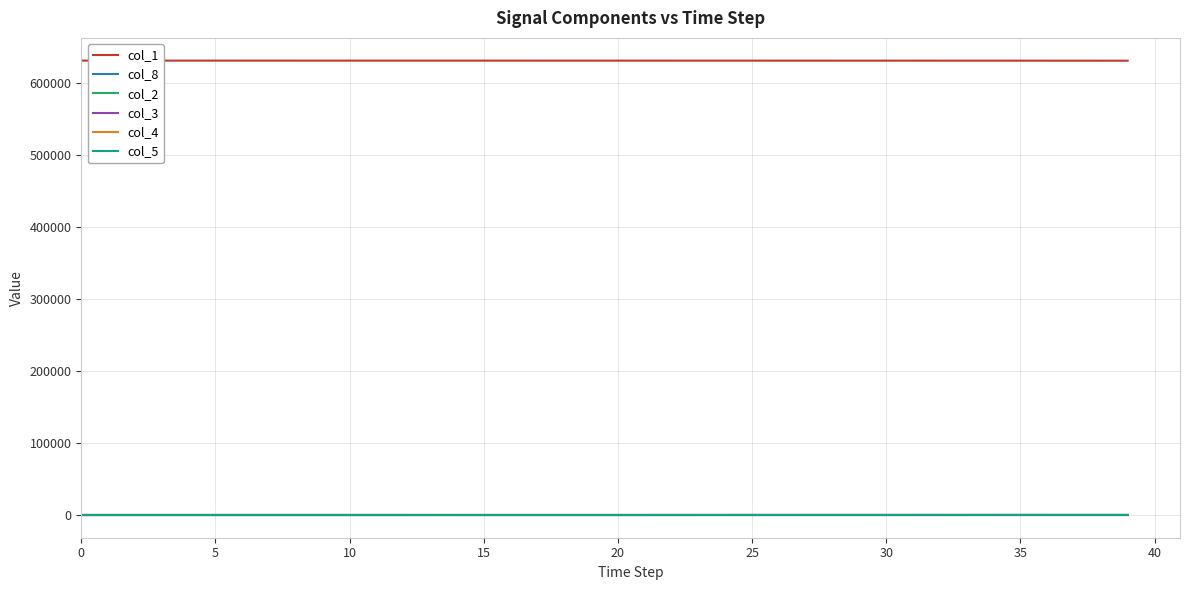

Which series has the largest total across all categories?

col_1